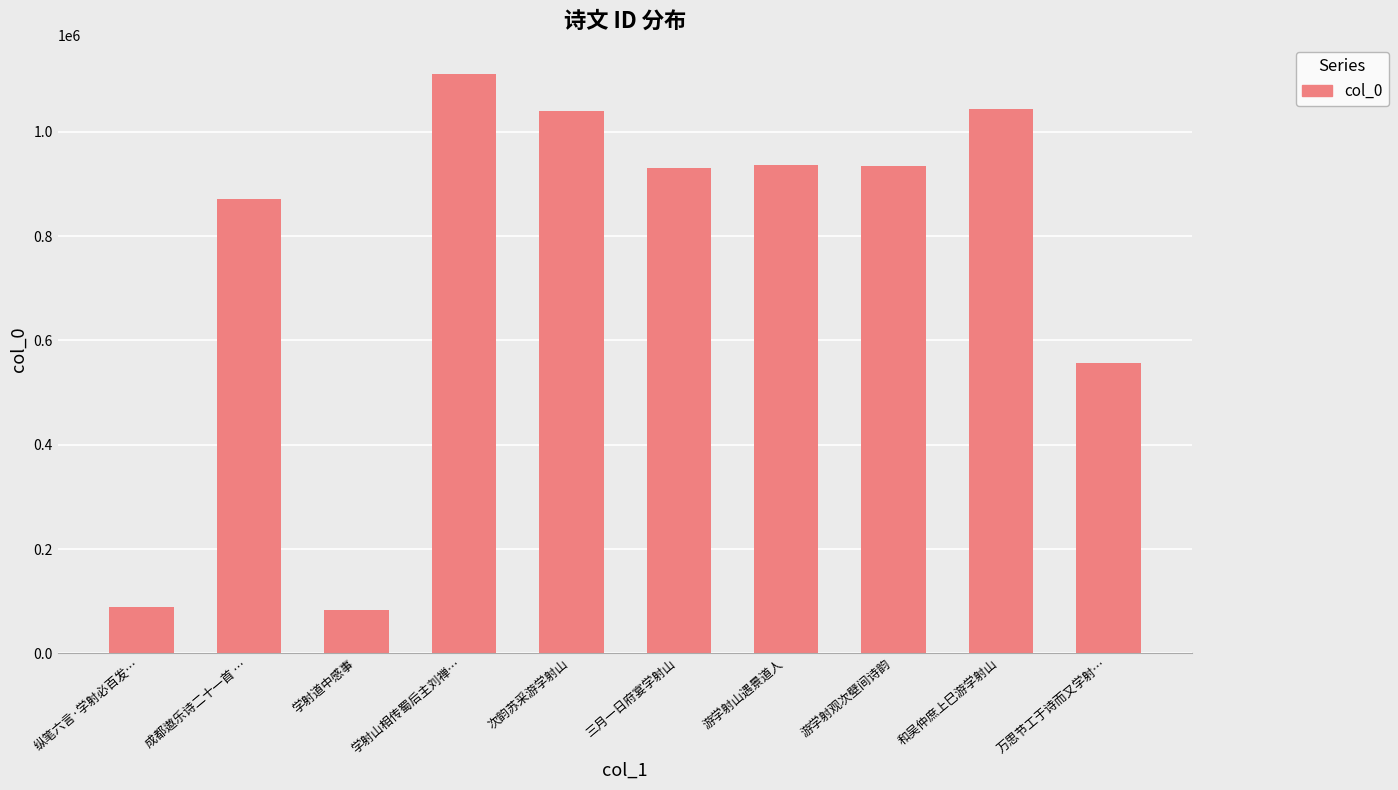

Between 学射山相传蜀后主刘禅… and 学射道中感事, which is larger?

学射山相传蜀后主刘禅…